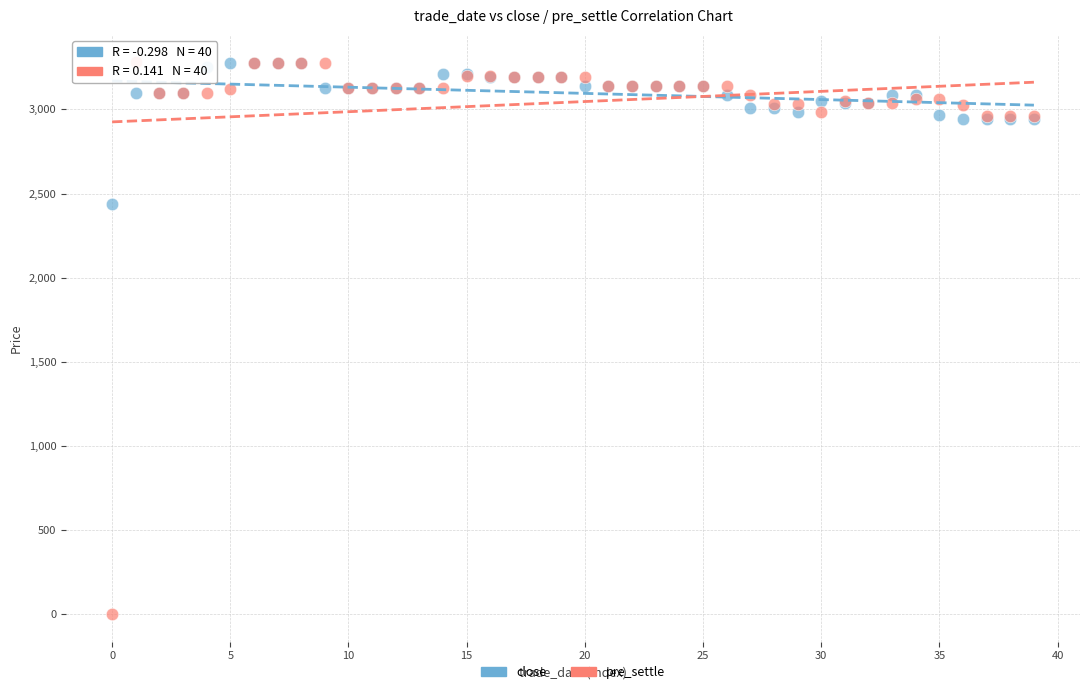

Which series contains the lowest Y value?

pre_settle